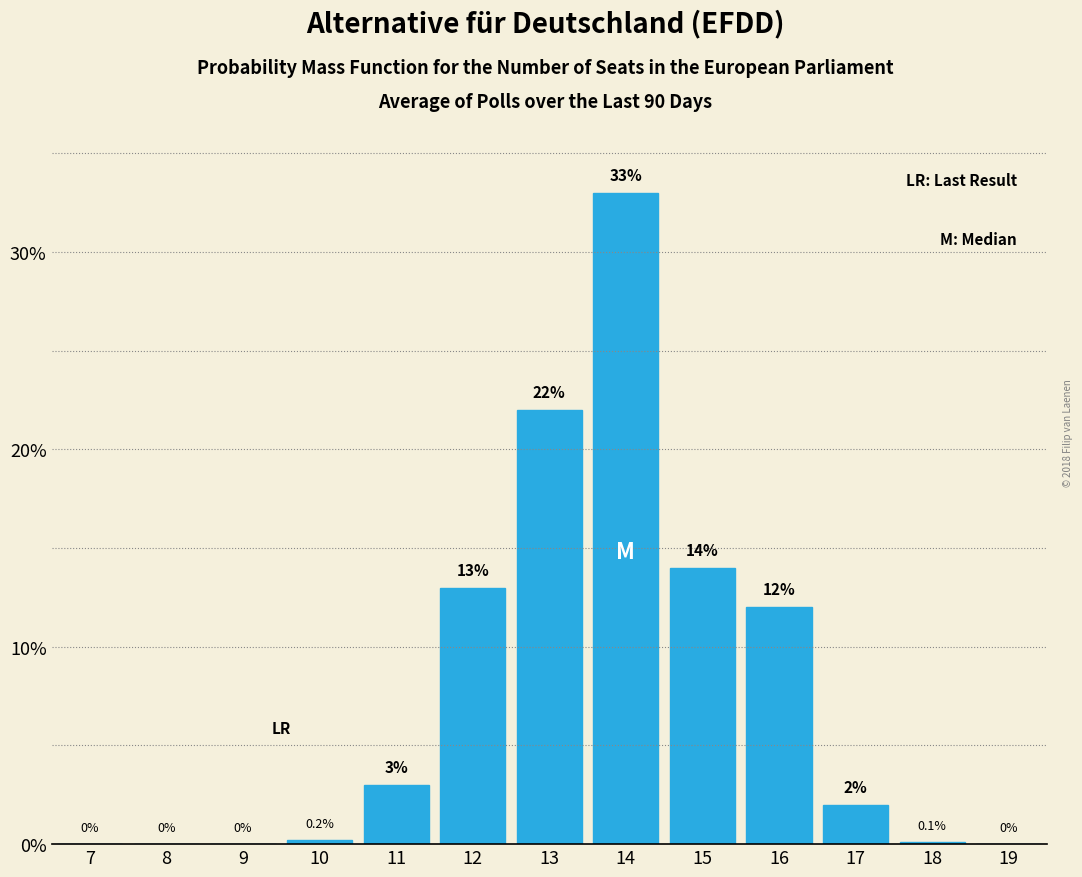

Reading left to right, extract all data points from this chart.

7=0.0	8=0.0	9=0.0	10=0.2	11=3.0	12=13.0	13=22.0	14=33.0	15=14.0	16=12.0	17=2.0	18=0.1	19=0.0